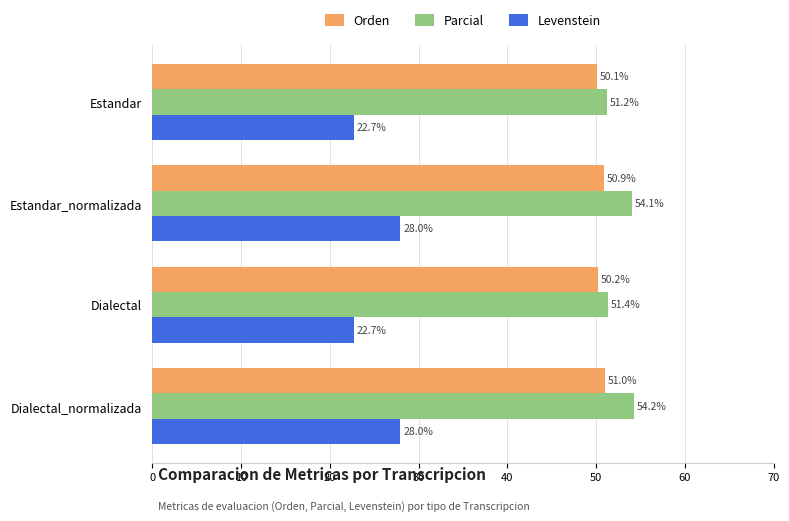

What is the total value across all series at Dialectal_normalizada?

133.2